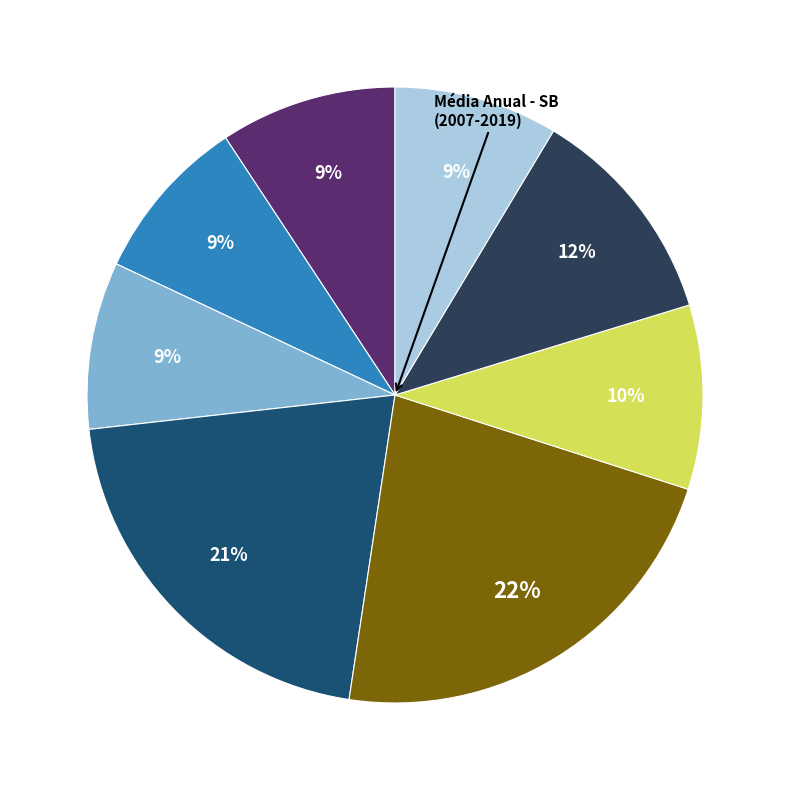

To the nearest percent, what is the average slice percentage?

12%